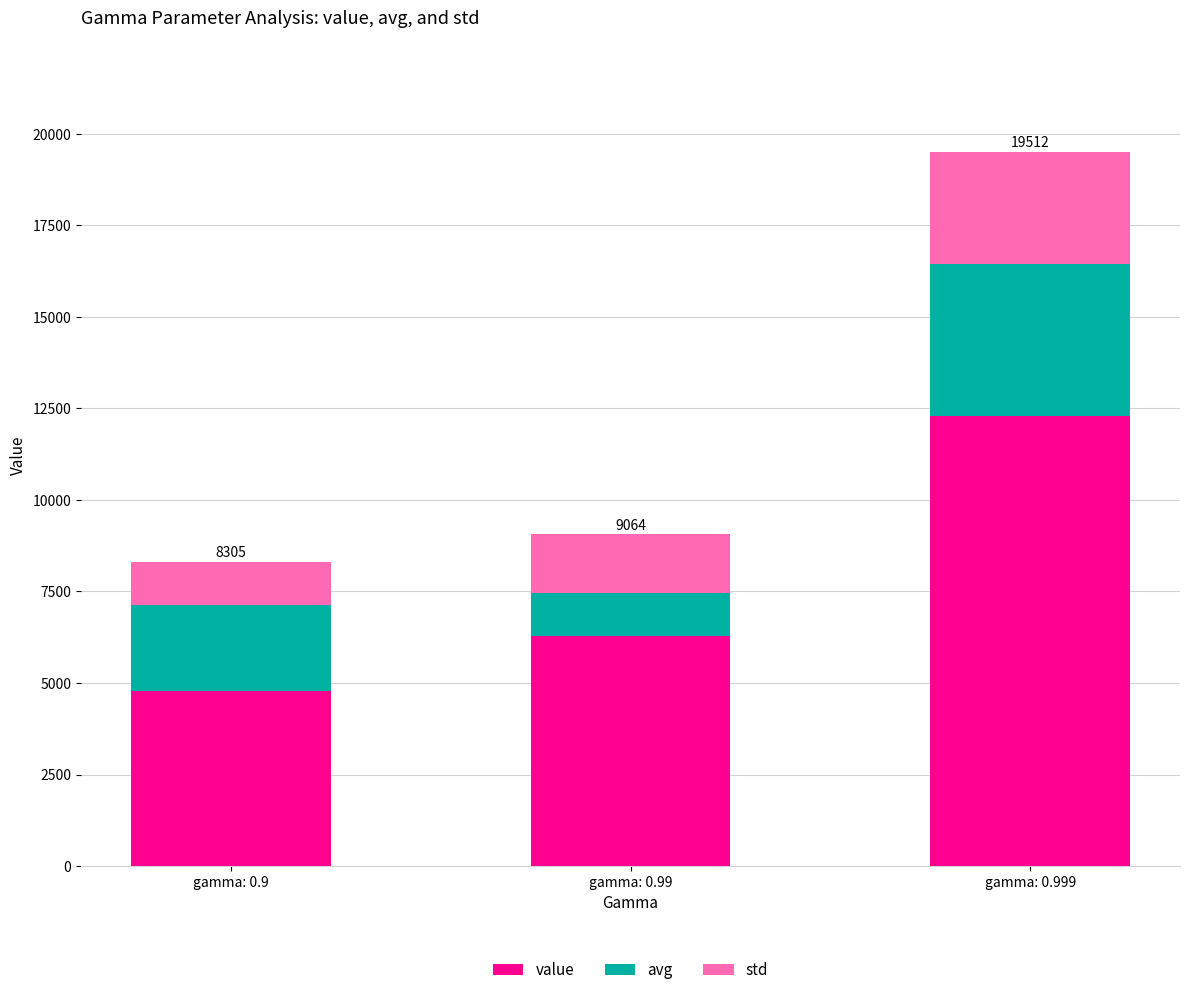

At which label is value closest to 8538?

gamma: 0.99